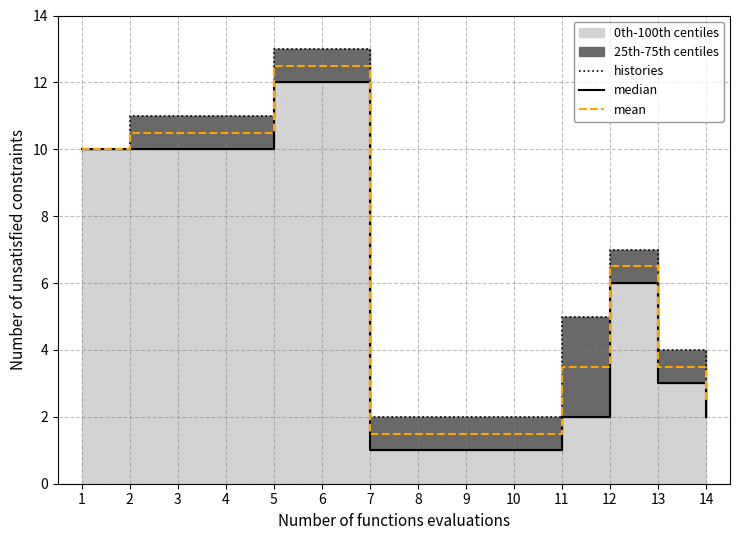

Does the chart display data point markers on the line(s)?

No